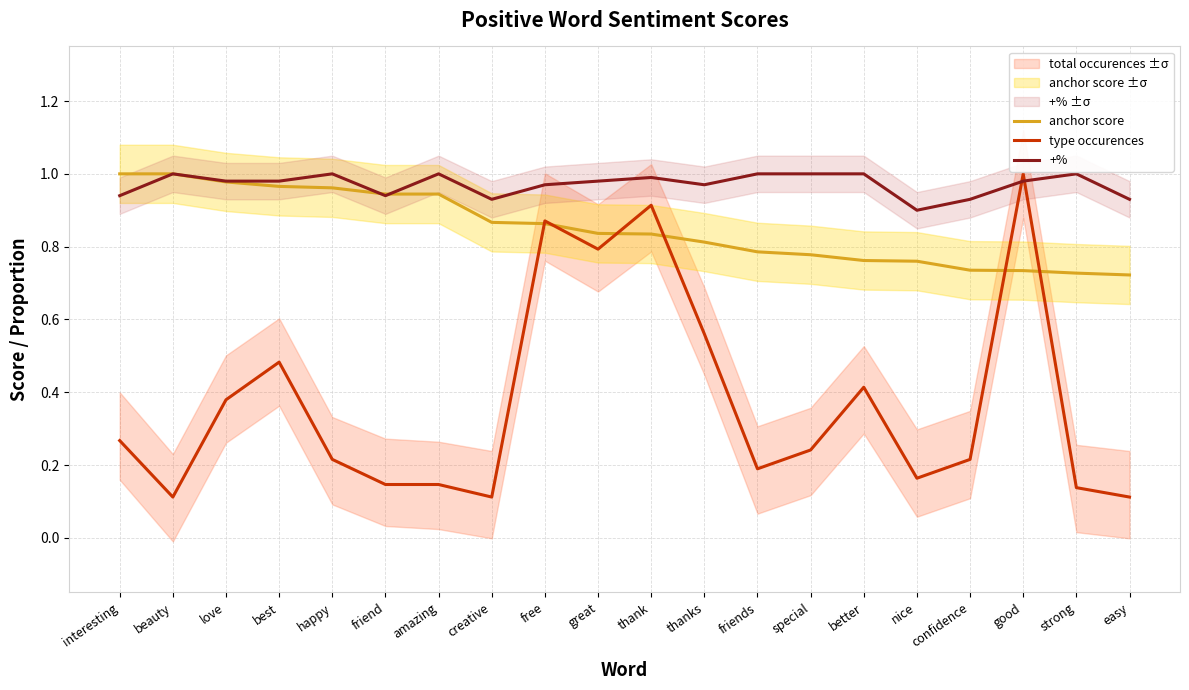

What is the total value across all series at creative?

1.9